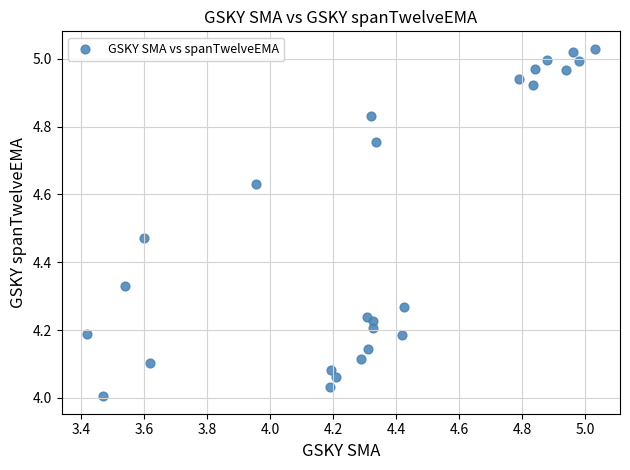

What is the range of Y values (max minus min)?

1.0